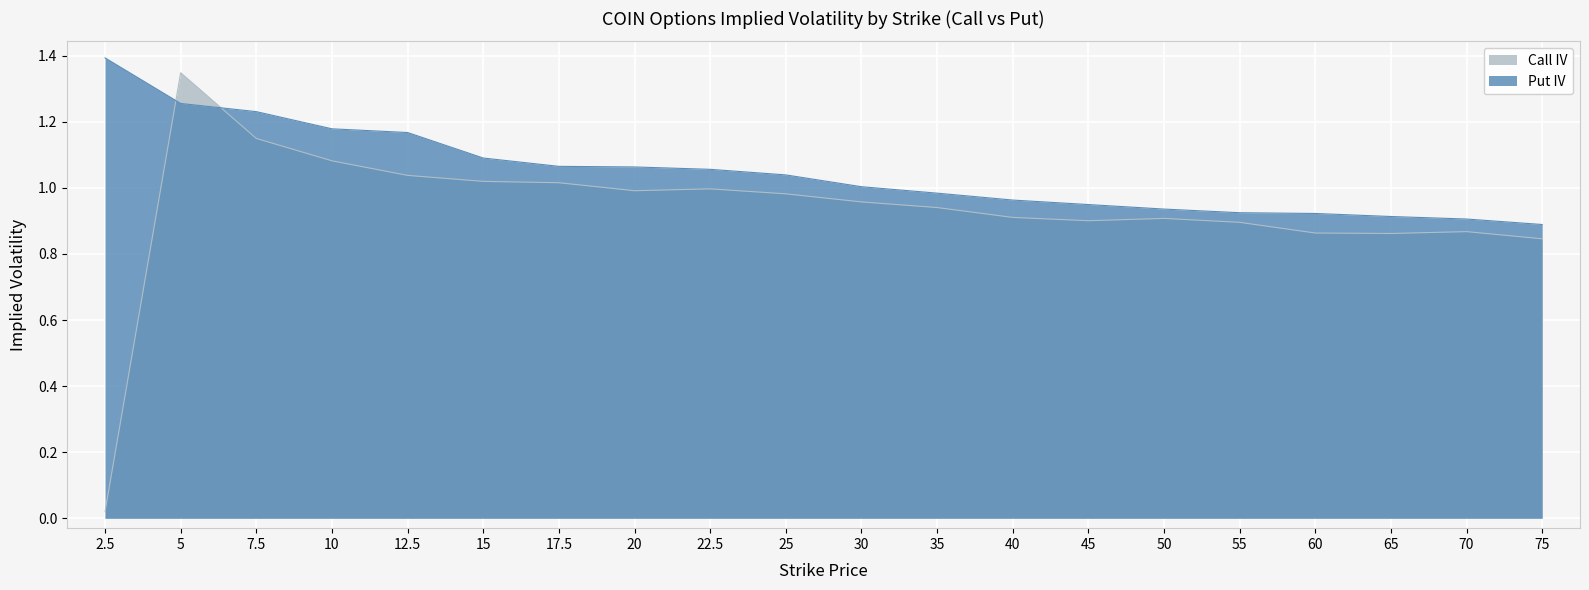

Rank the series by their average value, from highest to lowest.

Put IV, Call IV